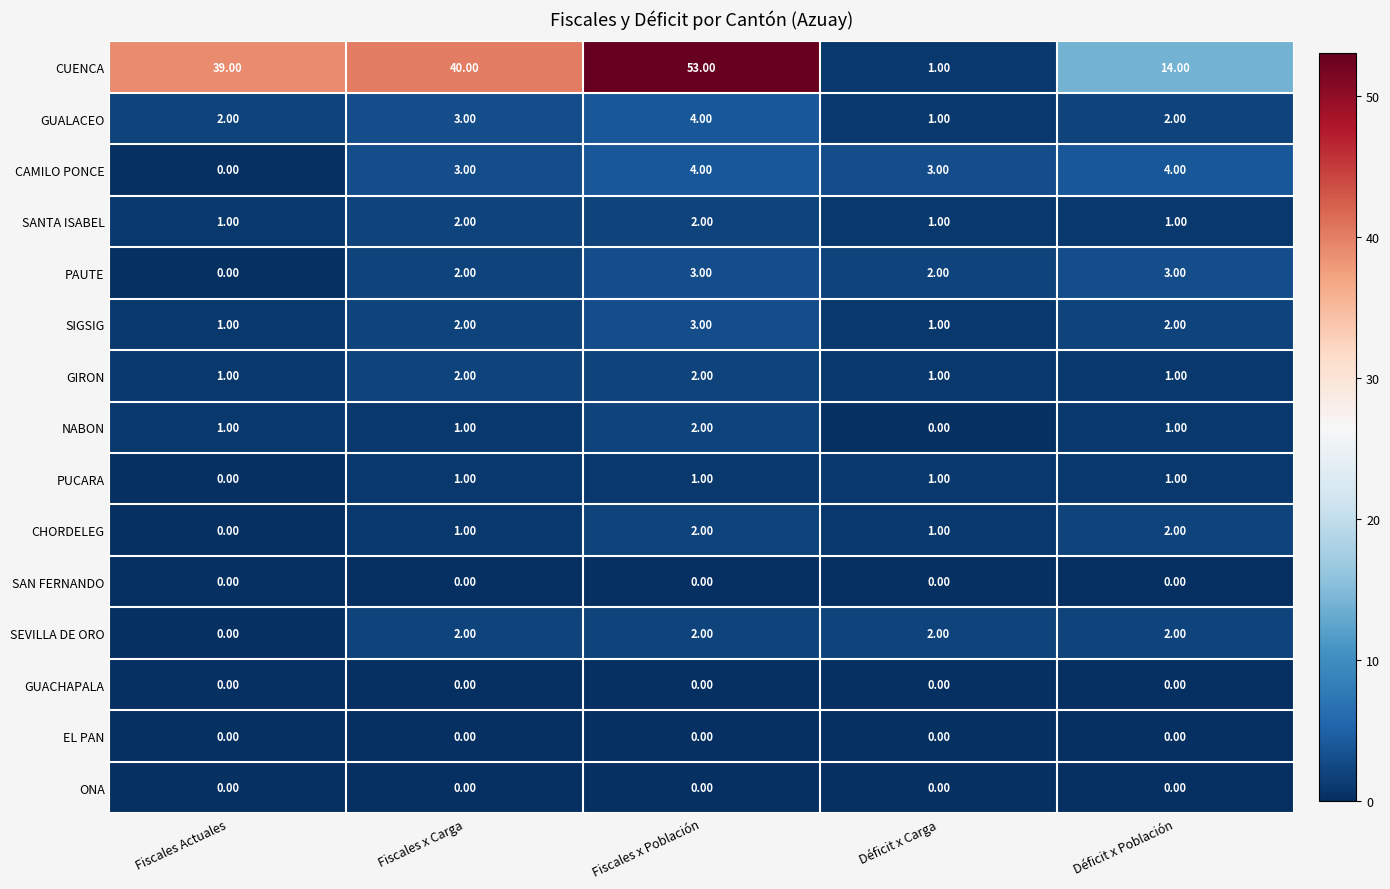

What is the sum of the SIGSIG values at Déficit x Población and Fiscales Actuales?

3